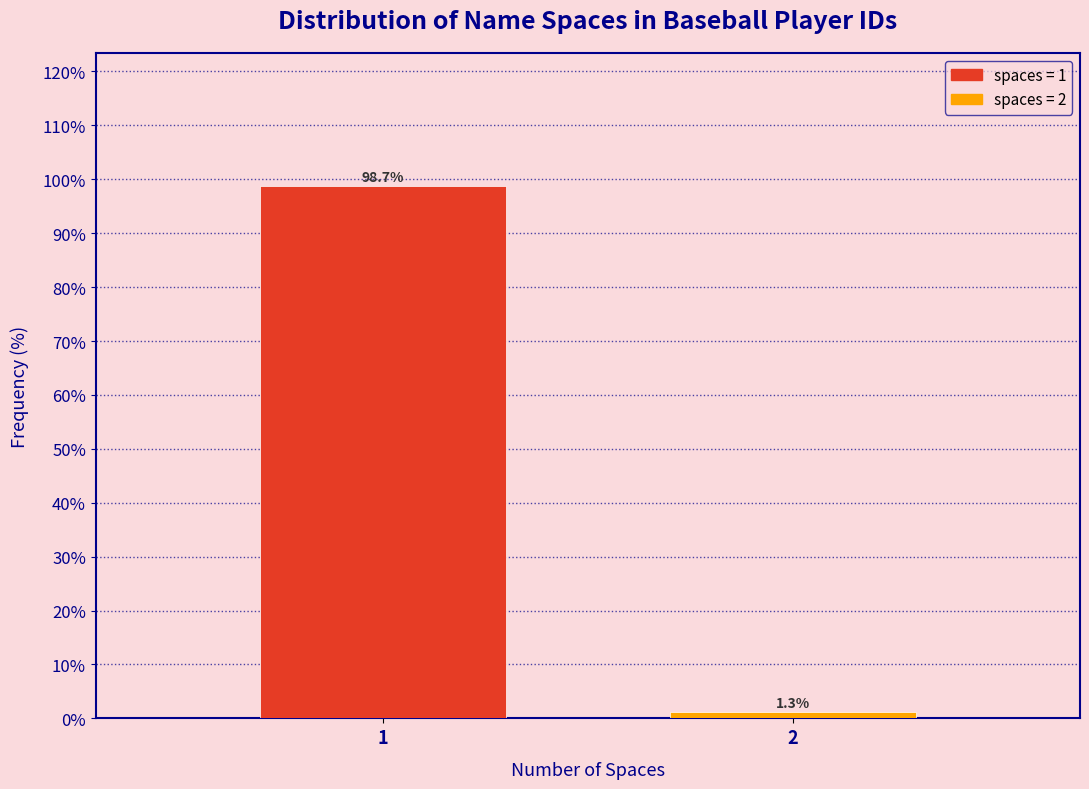

Reading left to right, transcribe all the data shown in this chart.

1=98.7	2=1.3